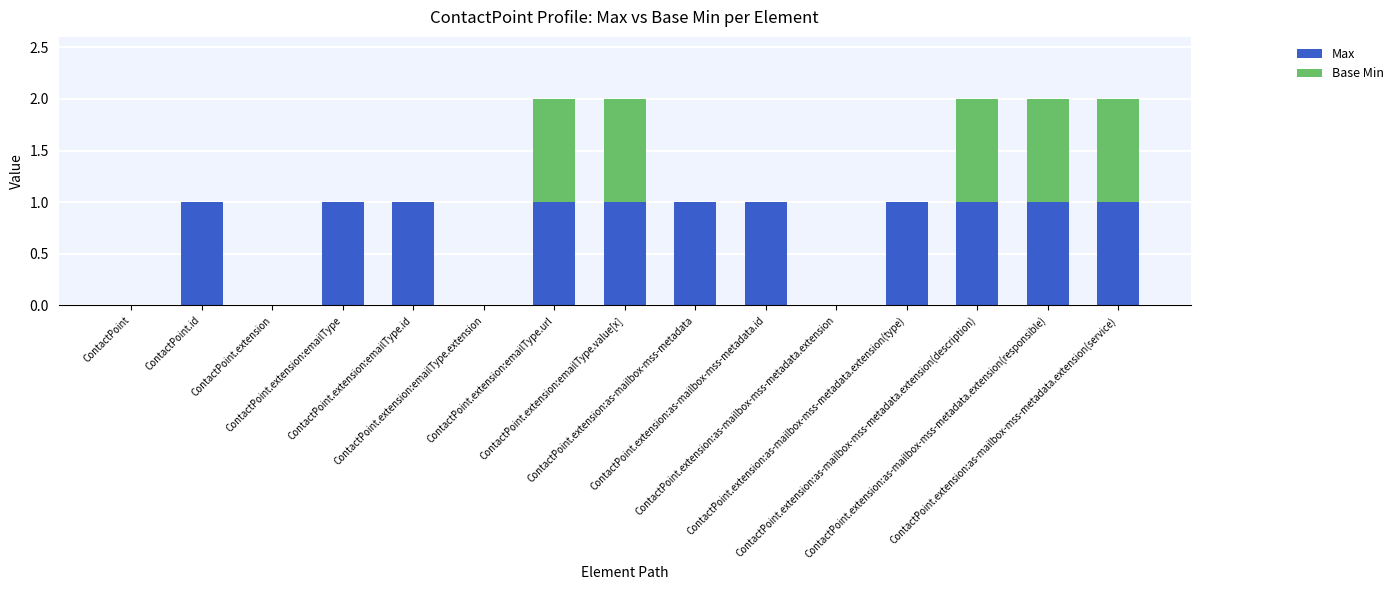

What is the sum of all Max values?

11